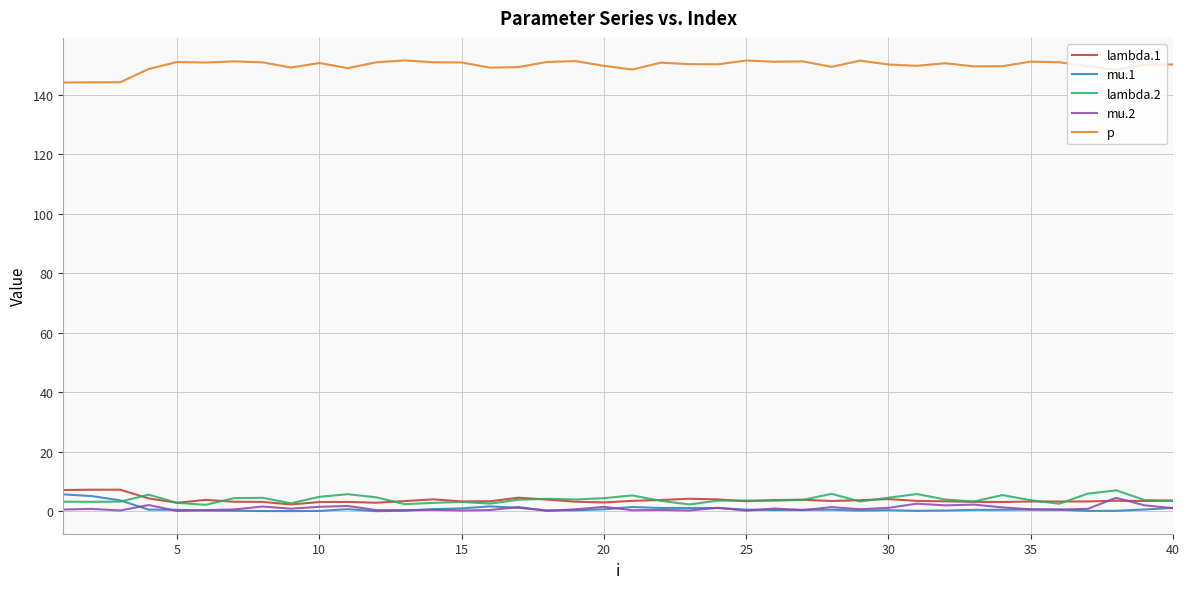

Which series has the largest total across all categories?

p